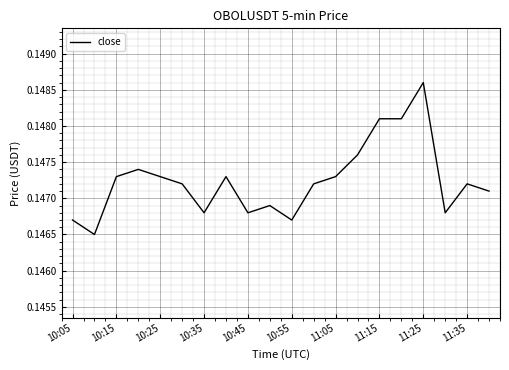

What is the value of the 18th point from the left?

0.1